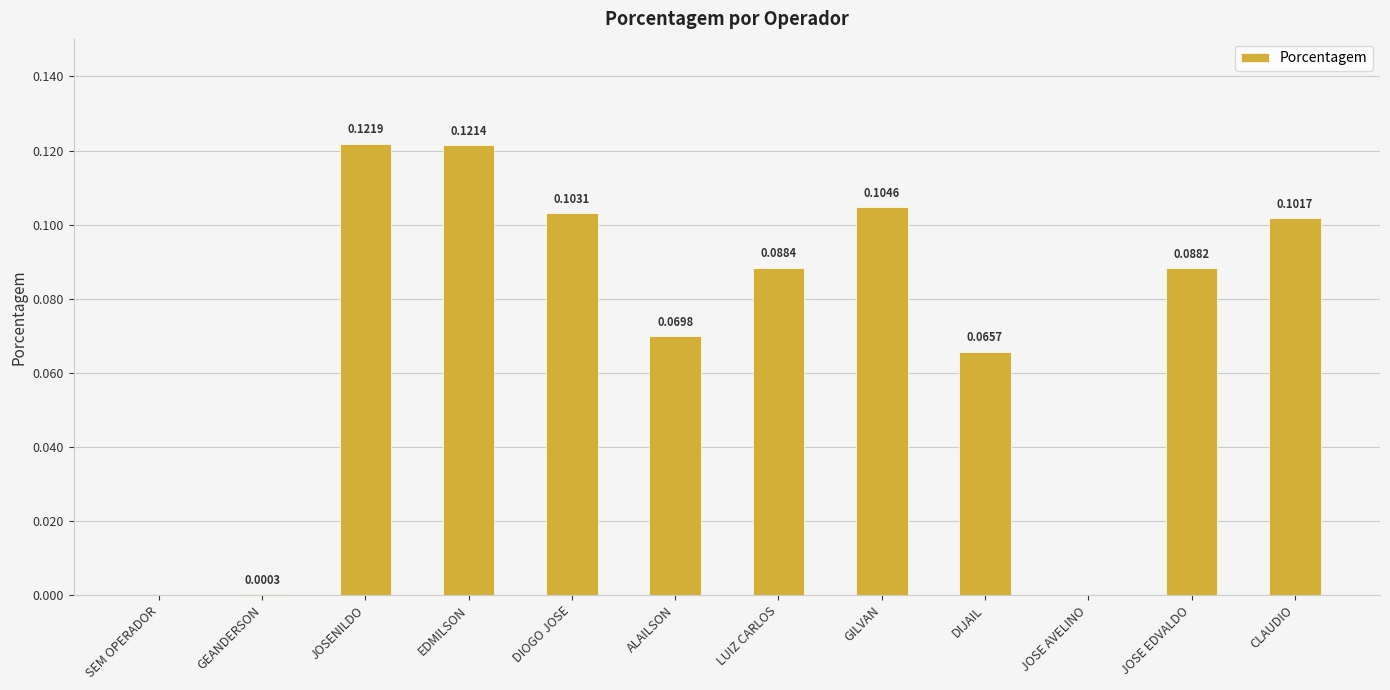

What is the sum of all values?

0.9